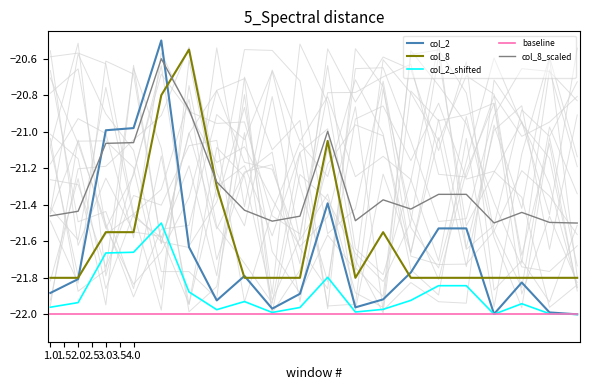

How many data points in col_8 are above -21?

2